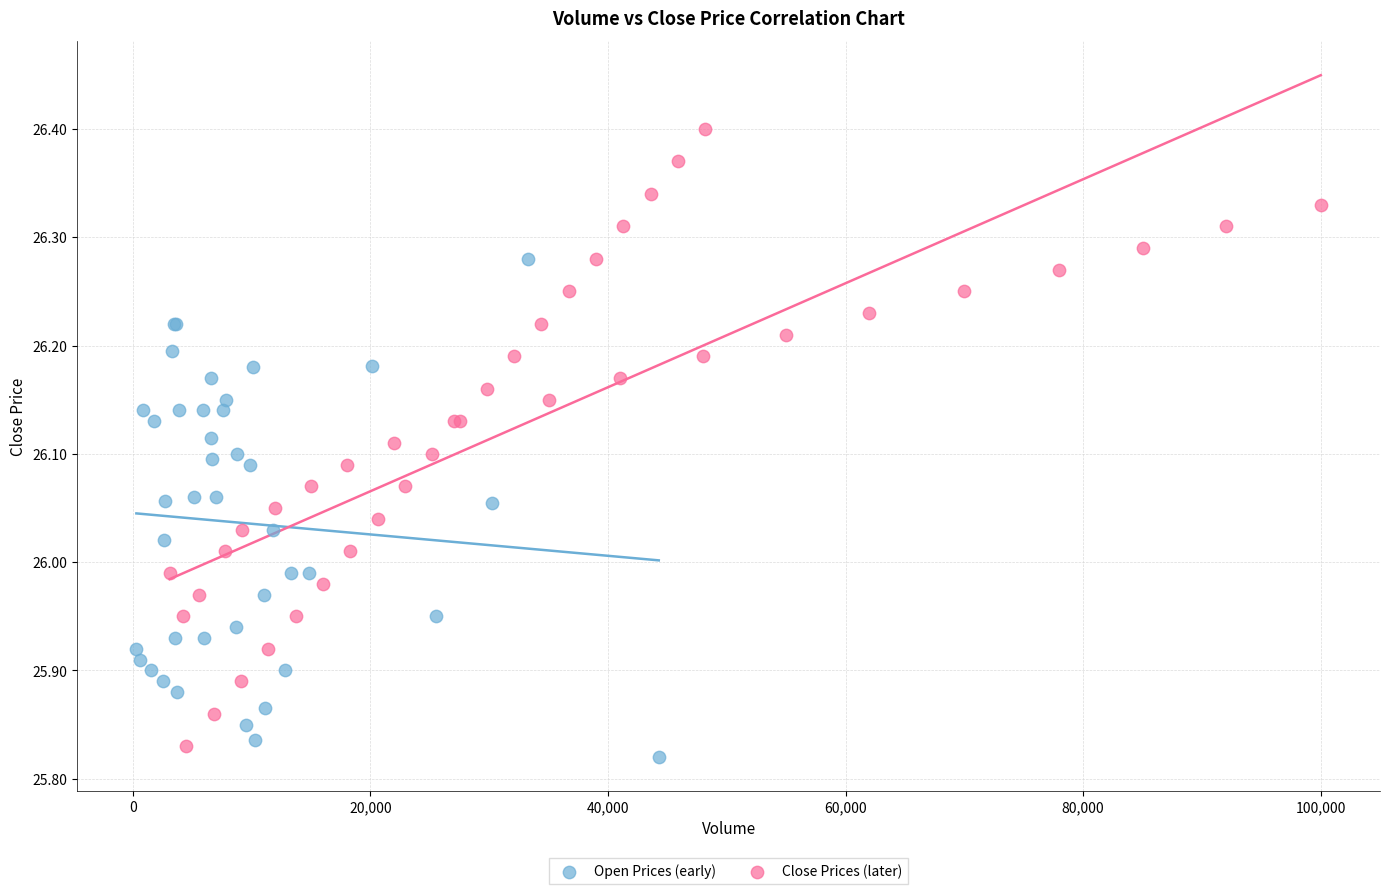

Which series has the largest Y range (max minus min)?

Close Prices (later)